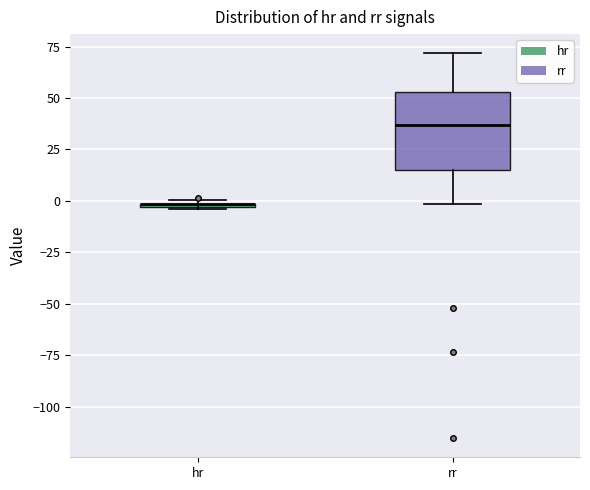

Where does the median line of the box for rr sit on the y-axis? The values are not printed on the chart, so give them approximately, as read against the axis.

35